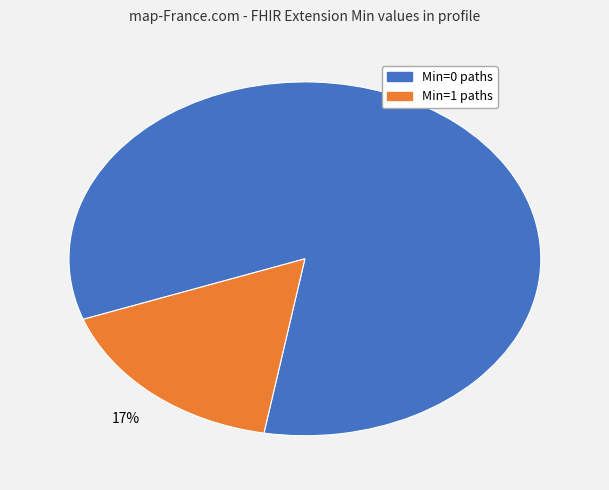

How many slices are in this pie chart?

2